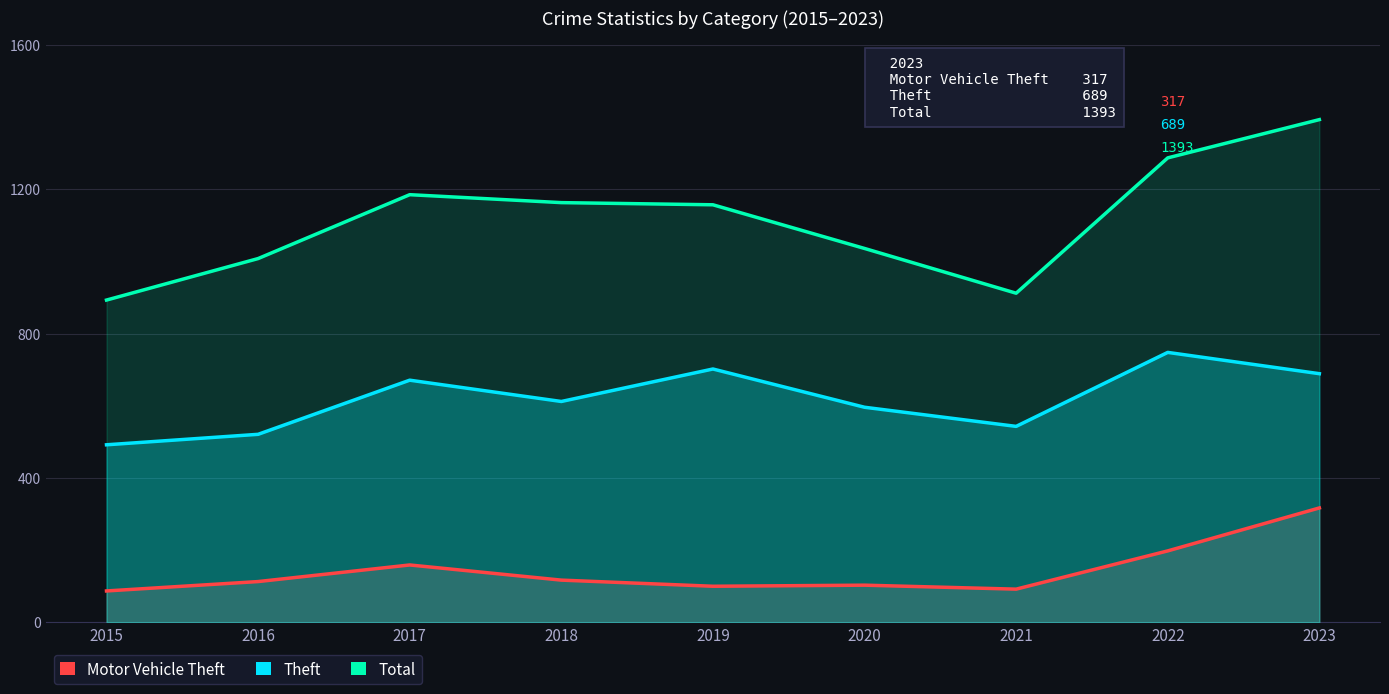

List the labels in order of Motor Vehicle Theft value, largest first.

2023, 2022, 2017, 2018, 2016, 2020, 2019, 2021, 2015